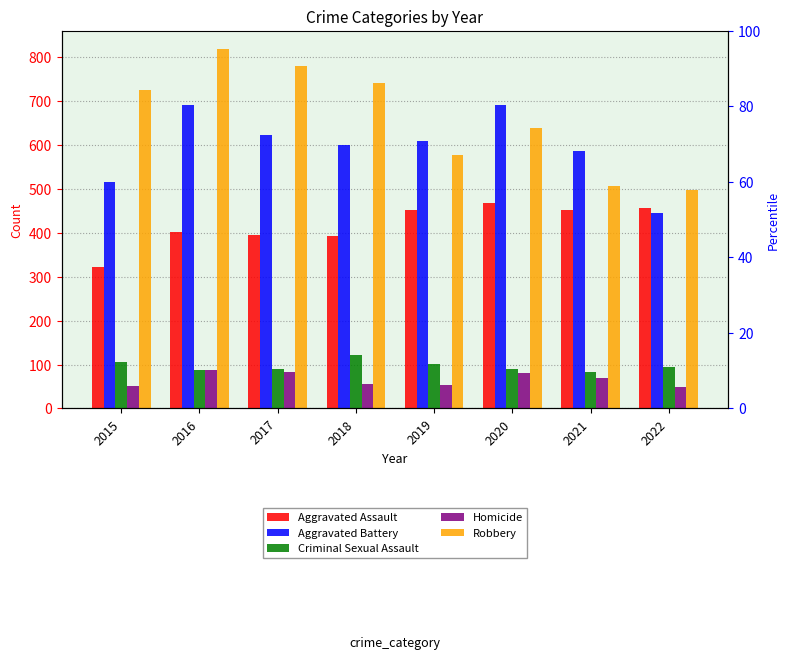

At which category is the sum across all series the highest?

2016